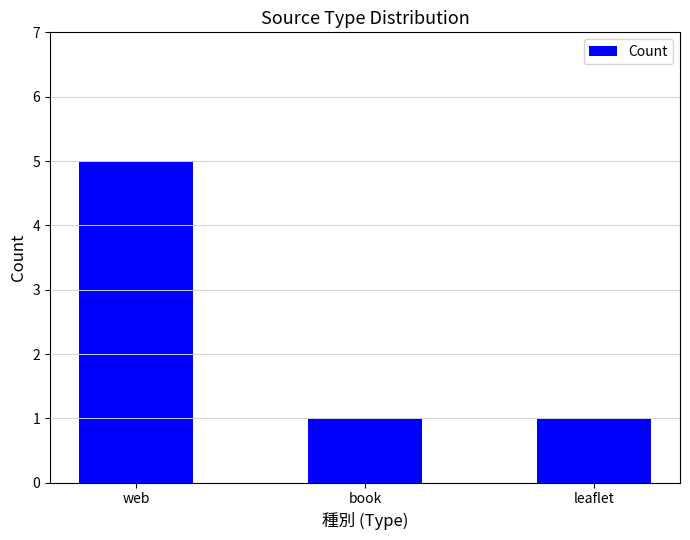

What is the difference between the maximum and minimum values?

4